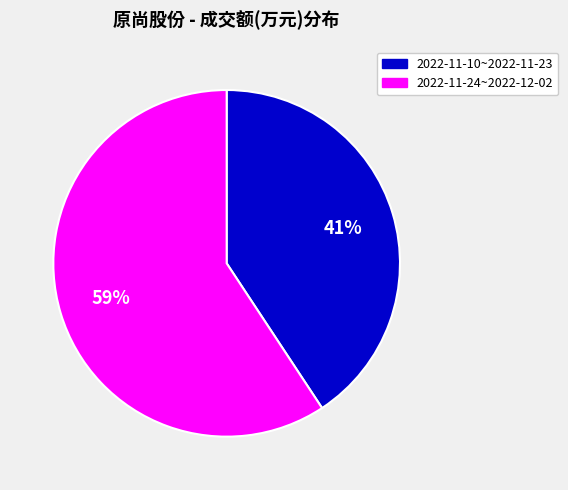

To the nearest percent, what is the average slice percentage?

50%